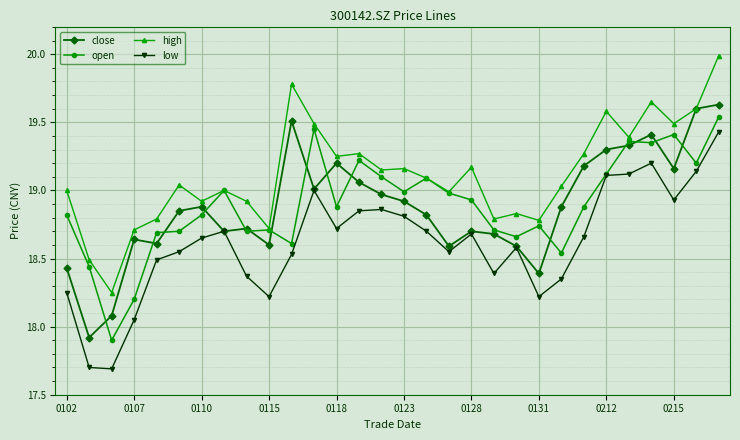

True or false: close has more than 2 interior local peaks.

True